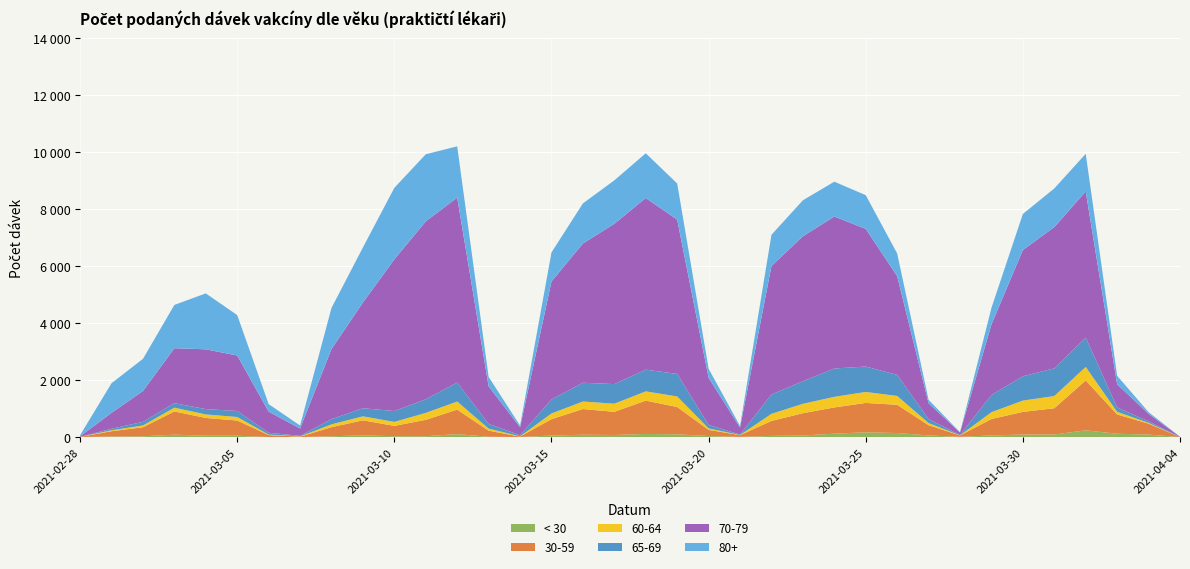

Reading right to left, list all the values displayed in this chart.

< 30: 0	89	117	236	91	89	58	8	58	142	168	119	55	42	7	36	97	111	73	82	55	2	12	104	31	30	61	28	1	3	47	49	84	28	19	1
30-59: 1	381	675	1750	920	794	575	49	358	990	1028	920	782	524	59	217	957	1167	812	901	573	16	212	859	574	362	527	319	14	67	533	621	815	316	186	8
60-64: 0	28	95	472	428	396	239	4	76	310	386	372	329	249	7	52	370	324	285	264	199	9	74	283	243	140	139	100	8	18	124	124	132	64	34	0
65-69: 2	53	152	1029	970	852	602	13	139	737	890	992	792	678	15	120	790	761	687	657	490	39	163	666	476	381	284	182	21	63	211	187	157	126	53	2
70-79: 9	262	813	5121	4951	4426	2473	86	553	3462	4825	5327	5079	4503	245	1651	5407	6016	5619	4880	4138	279	1317	6481	6237	5316	3706	2457	255	741	1944	2095	1926	1080	557	17
80+: 4	61	296	1320	1354	1263	581	10	122	796	1182	1221	1262	1094	57	318	1267	1568	1522	1406	1017	58	330	1797	2352	2508	1930	1442	107	263	1417	1960	1518	1128	1039	40